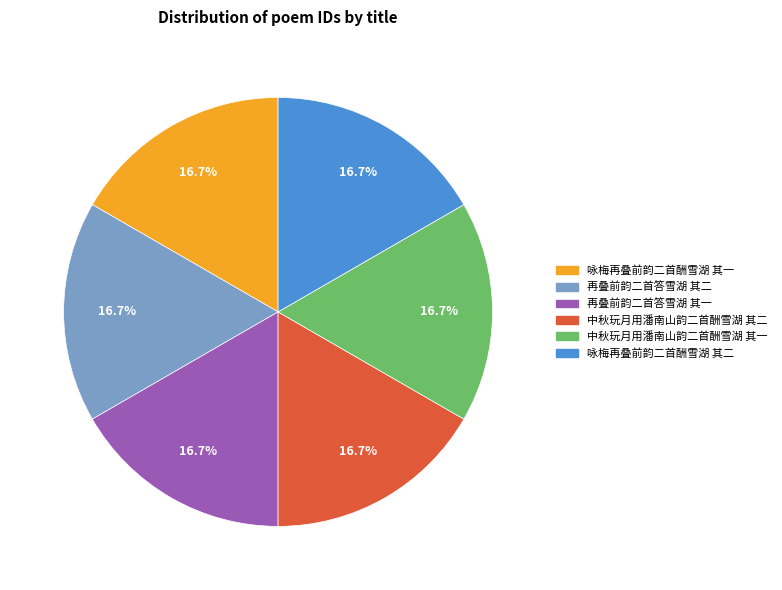

Approximately how many times larger is the value at 再叠前韵二首答雪湖 其一 compared to 中秋玩月用潘南山韵二首酬雪湖 其一?

1.0